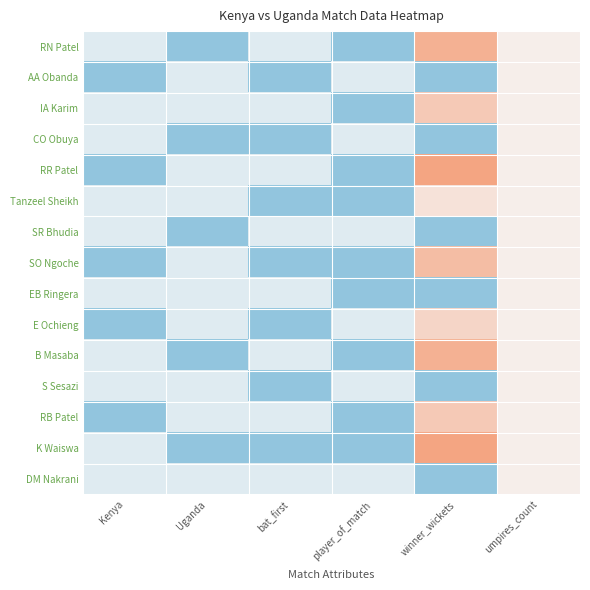

Reading right to left, extract all data points from this chart.

RN Patel: umpires_count=2	winner_wickets=7	player_of_match=0	bat_first=1	Uganda=0	Kenya=1
AA Obanda: umpires_count=2	winner_wickets=0	player_of_match=1	bat_first=0	Uganda=1	Kenya=0
IA Karim: umpires_count=2	winner_wickets=5	player_of_match=0	bat_first=1	Uganda=1	Kenya=1
CO Obuya: umpires_count=2	winner_wickets=0	player_of_match=1	bat_first=0	Uganda=0	Kenya=1
RR Patel: umpires_count=2	winner_wickets=8	player_of_match=0	bat_first=1	Uganda=1	Kenya=0
Tanzeel Sheikh: umpires_count=2	winner_wickets=3	player_of_match=0	bat_first=0	Uganda=1	Kenya=1
SR Bhudia: umpires_count=2	winner_wickets=0	player_of_match=1	bat_first=1	Uganda=0	Kenya=1
SO Ngoche: umpires_count=2	winner_wickets=6	player_of_match=0	bat_first=0	Uganda=1	Kenya=0
EB Ringera: umpires_count=2	winner_wickets=0	player_of_match=0	bat_first=1	Uganda=1	Kenya=1
E Ochieng: umpires_count=2	winner_wickets=4	player_of_match=1	bat_first=0	Uganda=1	Kenya=0
B Masaba: umpires_count=2	winner_wickets=7	player_of_match=0	bat_first=1	Uganda=0	Kenya=1
S Sesazi: umpires_count=2	winner_wickets=0	player_of_match=1	bat_first=0	Uganda=1	Kenya=1
RB Patel: umpires_count=2	winner_wickets=5	player_of_match=0	bat_first=1	Uganda=1	Kenya=0
K Waiswa: umpires_count=2	winner_wickets=8	player_of_match=0	bat_first=0	Uganda=0	Kenya=1
DM Nakrani: umpires_count=2	winner_wickets=0	player_of_match=1	bat_first=1	Uganda=1	Kenya=1